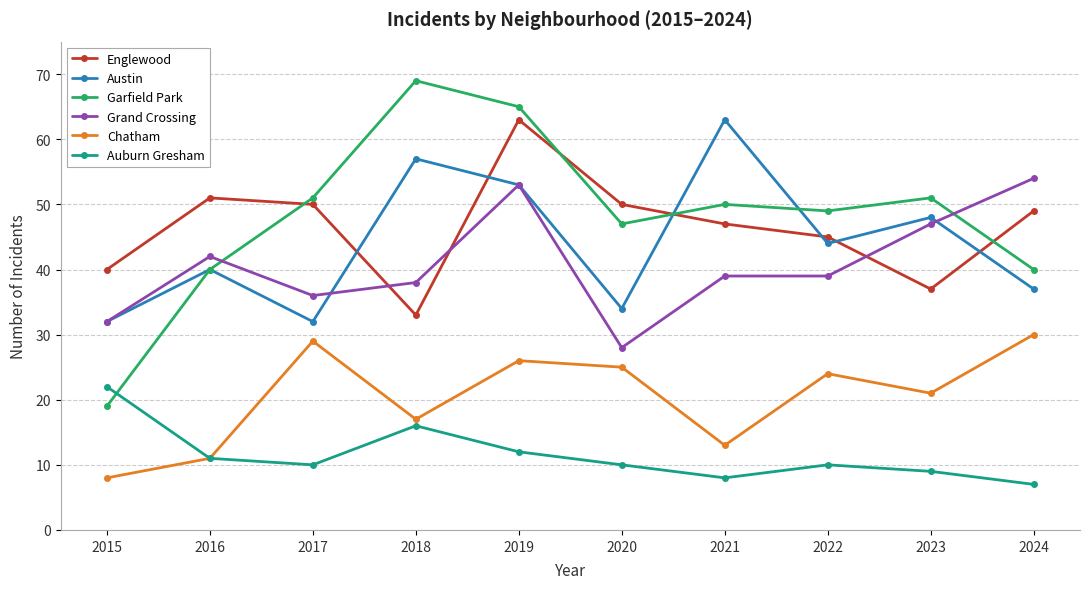

The Englewood series shows 40 at 2015. True or false?

True